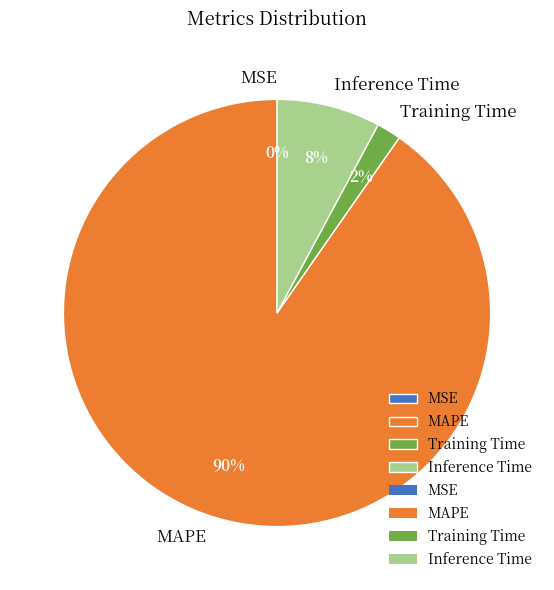

The Inference Time slice represents 1% of the pie. True or false?

False